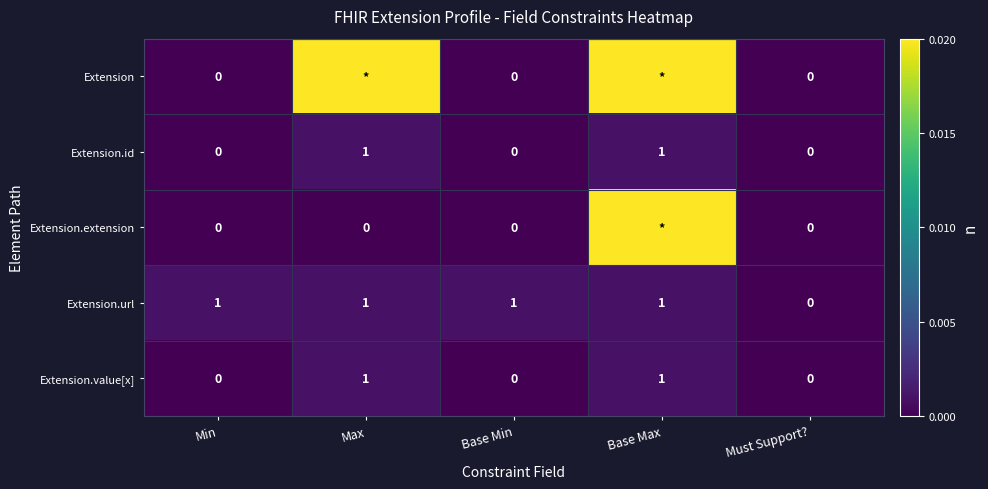

The Extension.value[x] series shows -1 at Must Support?. True or false?

False